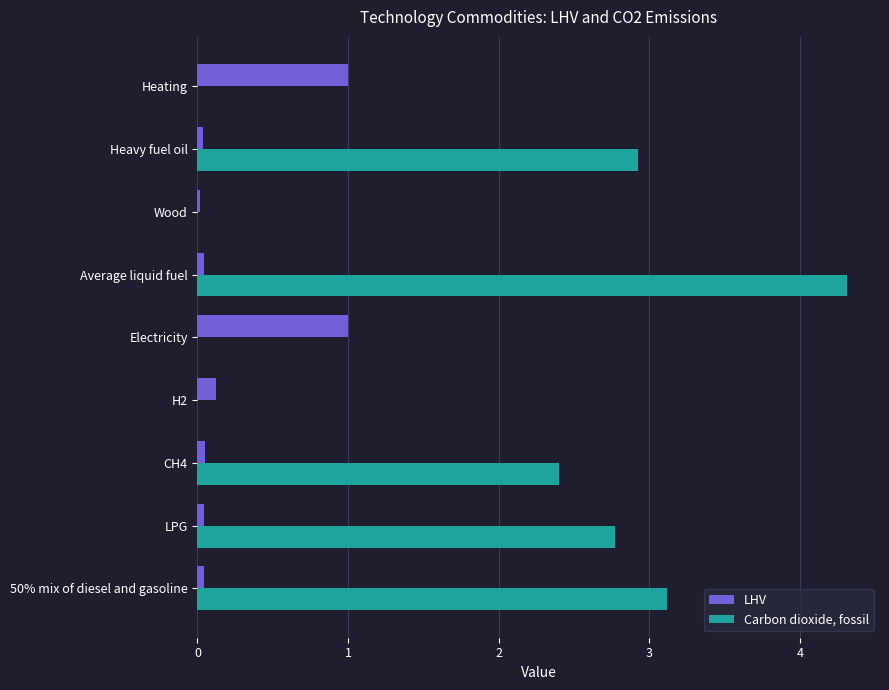

The value of Carbon dioxide, fossil at Heavy fuel oil is 3.8. True or false?

False